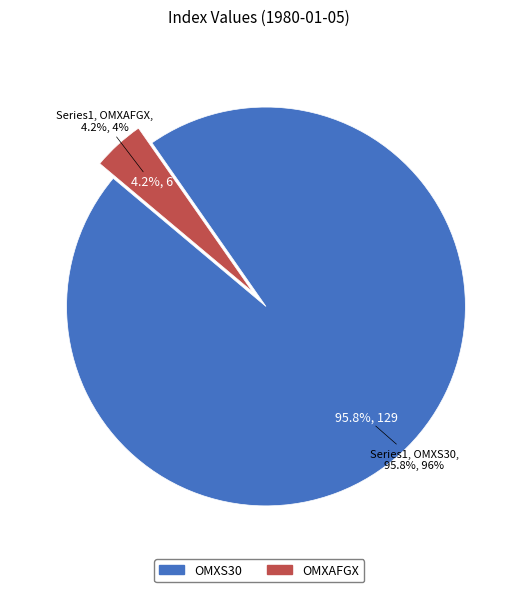

What percentage is the OMXS30 slice, to the nearest percent?

96%